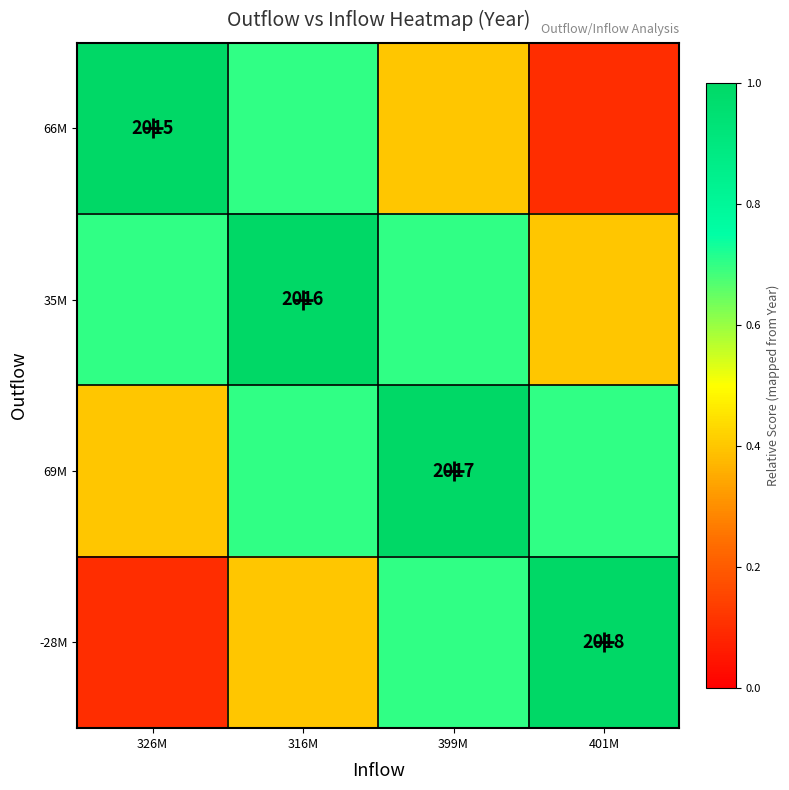

The 35M series shows 1.4 at 316M. True or false?

False